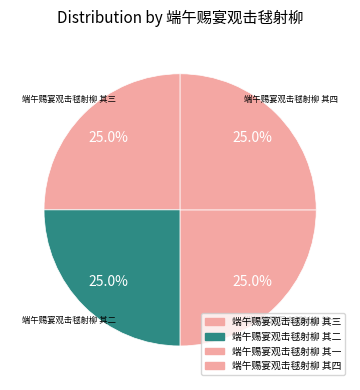

How many slices are in this pie chart?

4